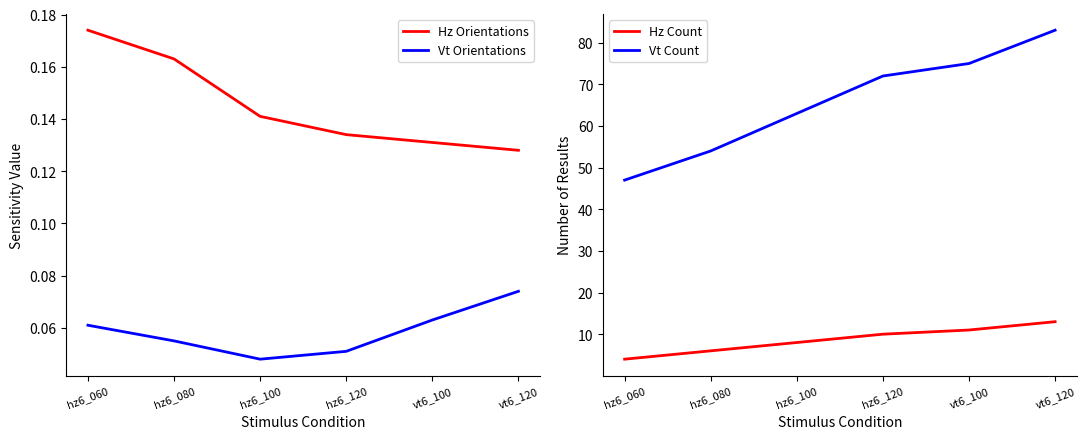

Between hz6_080 and vt6_120, which series saw the biggest shift?

Vt Count